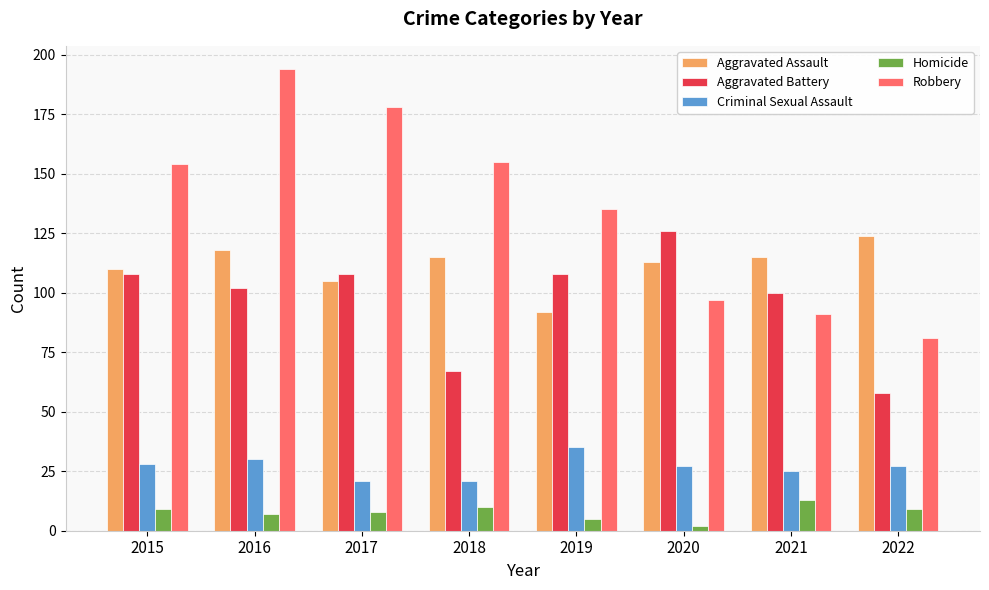

List the series in order of their peak value, lowest first.

Homicide, Criminal Sexual Assault, Aggravated Assault, Aggravated Battery, Robbery